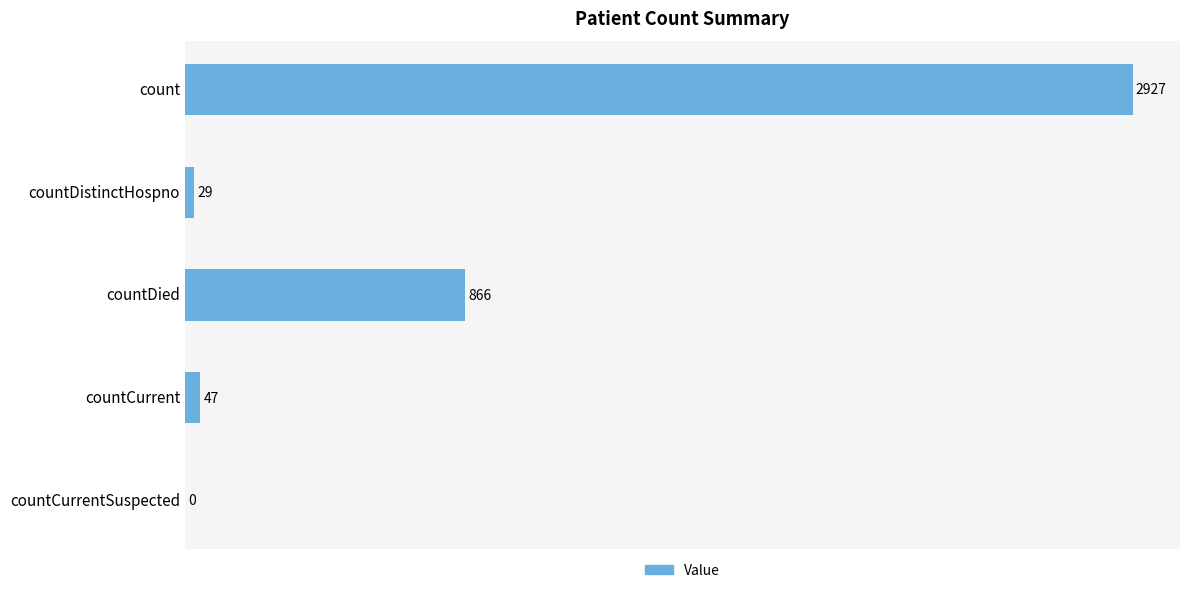

Between countCurrent and countDistinctHospno, which is larger?

countCurrent